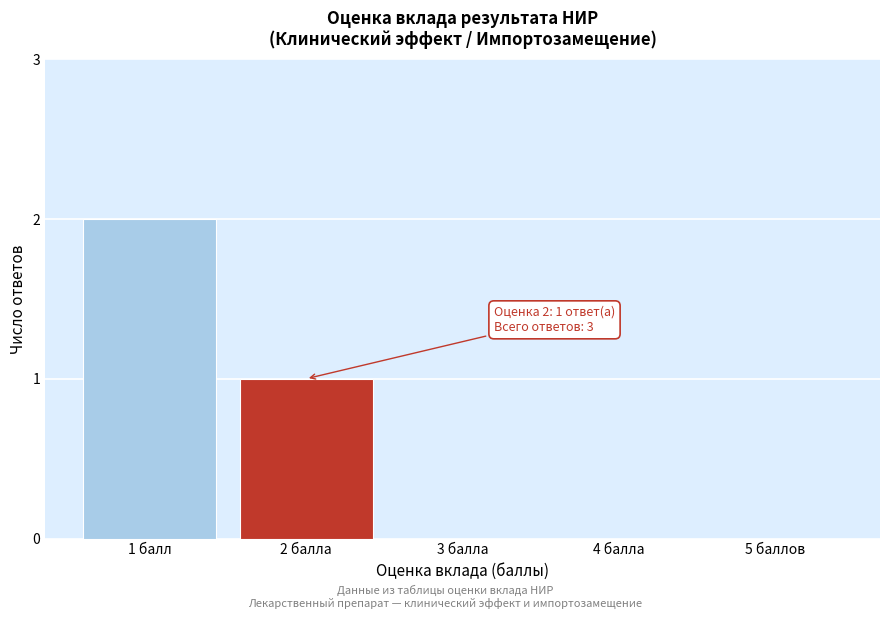

Reading right to left, what are all the values shown in this chart?

5 баллов=0	4 балла=0	3 балла=0	2 балла=1	1 балл=2